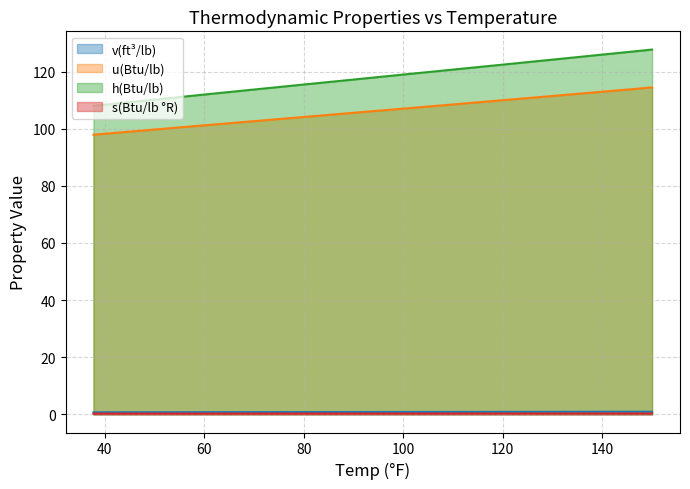

Reading left to right, list all the values displayed in this chart.

v(ft³/lb): 37.71=0.7	40=0.7	50=0.7	60=0.7	70=0.7	80=0.8	90=0.8	100=0.8	110=0.8	120=0.8	130=0.9	140=0.9	150=0.9
u(Btu/lb): 37.71=97.9	40=98.2	50=99.7	60=101.2	70=102.7	80=104.1	90=105.6	100=107.0	110=108.5	120=110.0	130=111.5	140=113.0	150=114.5
h(Btu/lb): 37.71=108.0	40=108.4	50=110.2	60=112.0	70=113.7	80=115.5	90=117.2	100=119.0	110=120.7	120=122.5	130=124.2	140=126.0	150=127.7
s(Btu/lb °R): 37.71=0.2	40=0.2	50=0.2	60=0.2	70=0.2	80=0.2	90=0.2	100=0.2	110=0.2	120=0.2	130=0.3	140=0.3	150=0.3